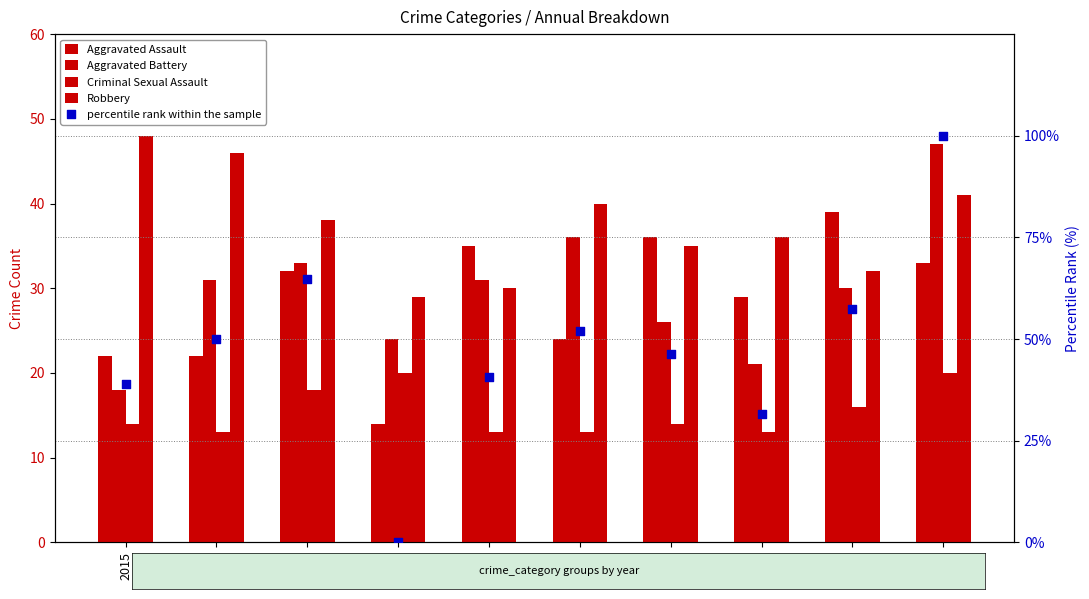

Is the value of Aggravated Assault at 2019 greater than the value of Criminal Sexual Assault at 2020?

Yes